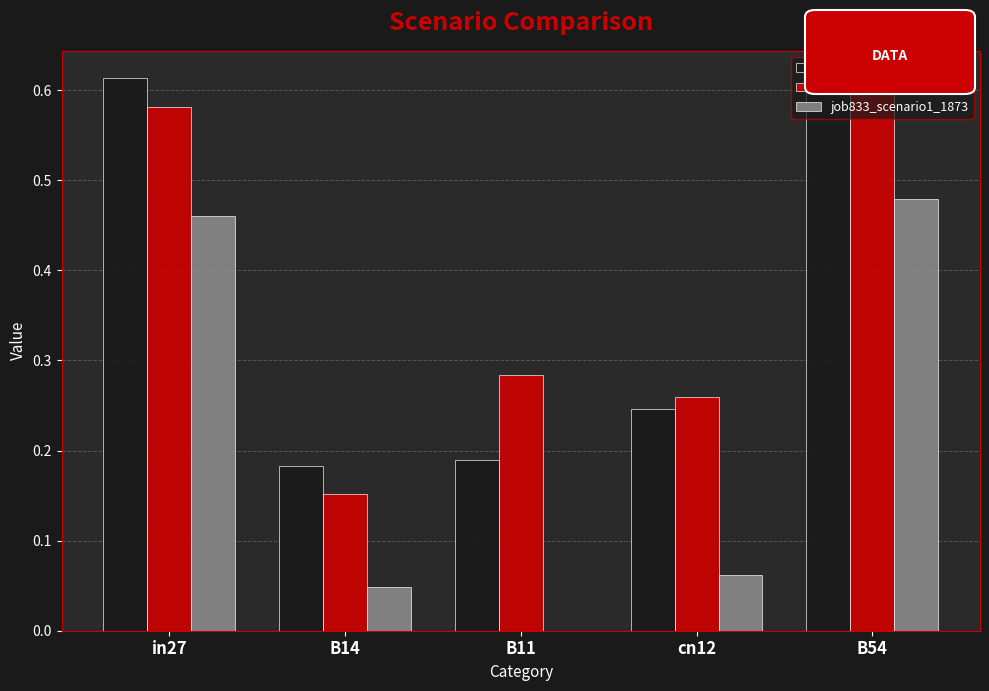

Are the bars horizontal?

No